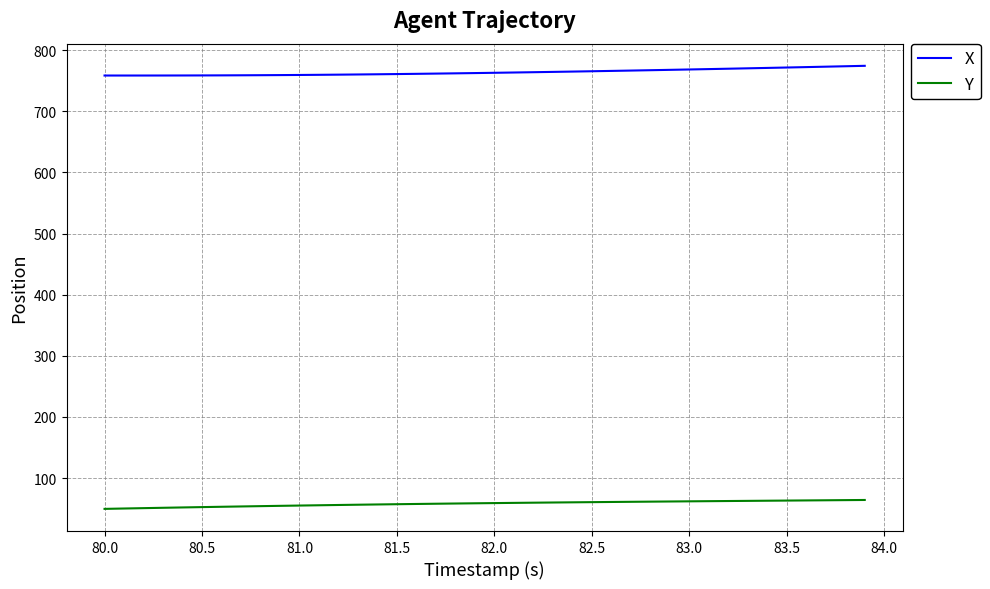

What is the lowest value of the Y series?

49.5